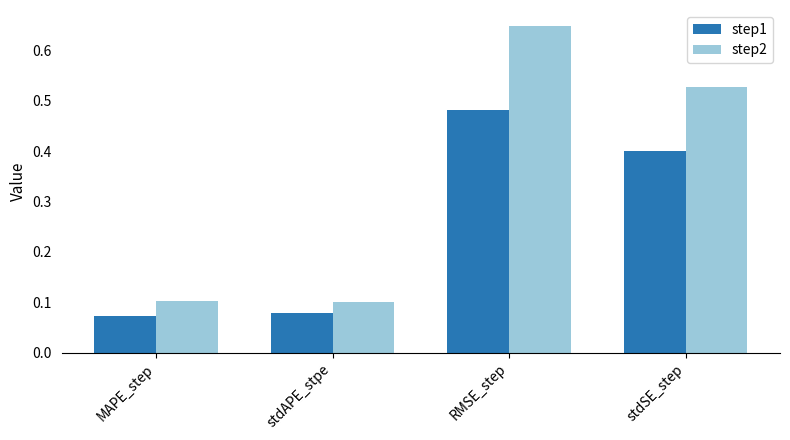

What is the sum of all step1 values?

1.0